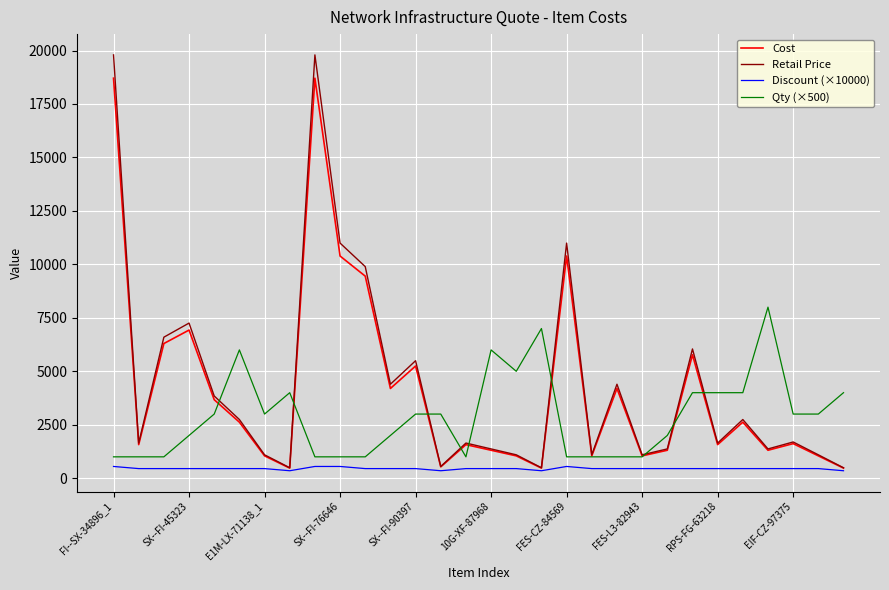

What is the sum of all Cost values?

126634.2